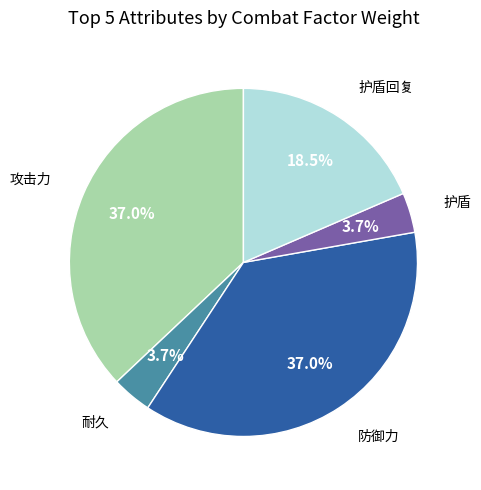

Is there a majority slice in this chart?

No